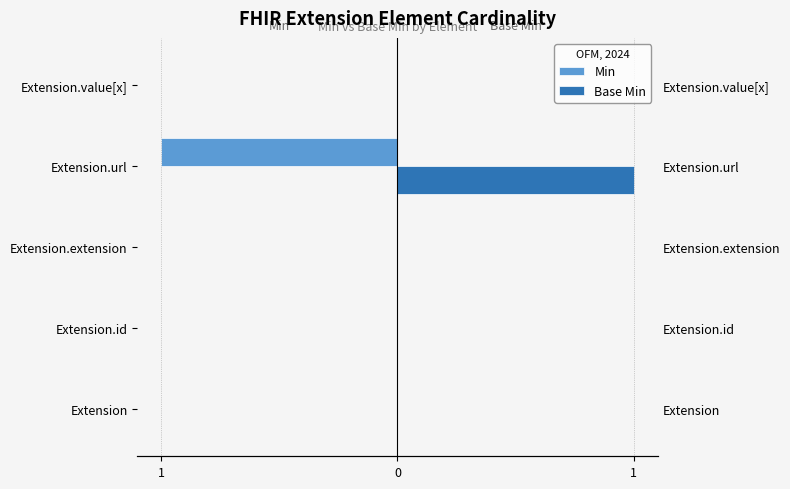

Reading left to right, list all the values displayed in this chart.

Min: 0	0	0	-1	0
Base Min: 0	0	0	1	0